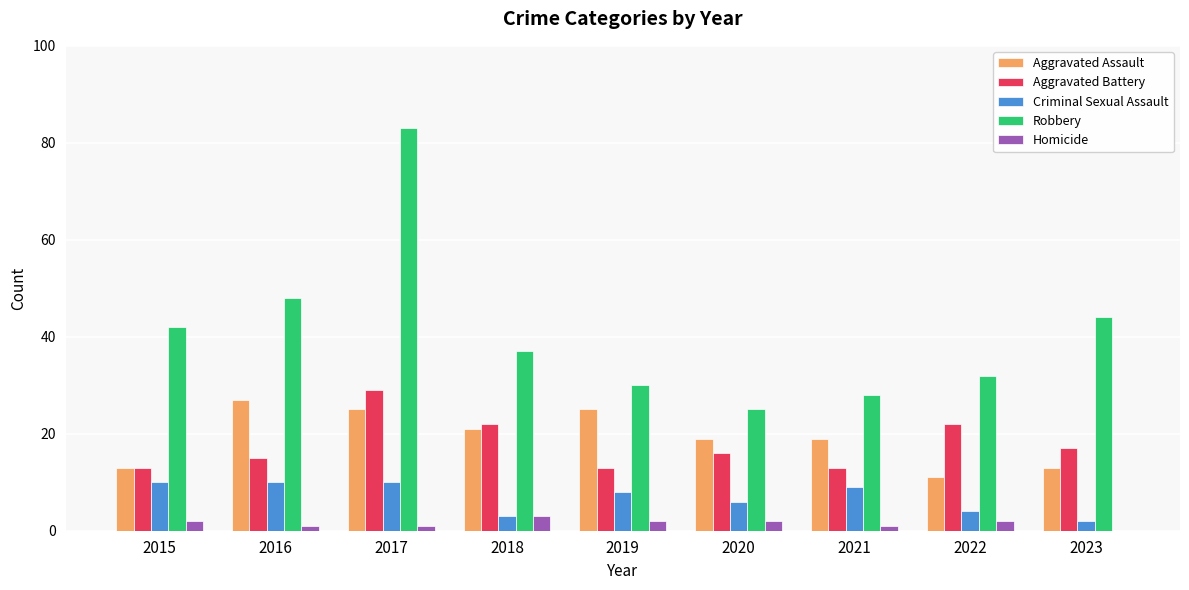

True or false: Aggravated Assault has a value of 28 at 2018.

False